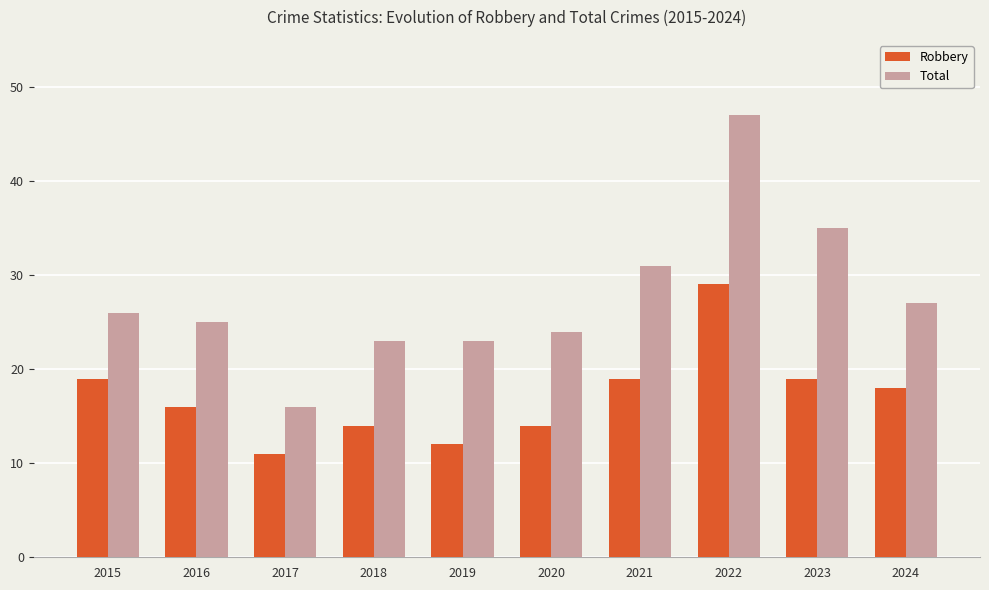

What is the value of the Robbery bar at the 4th from the left?

14